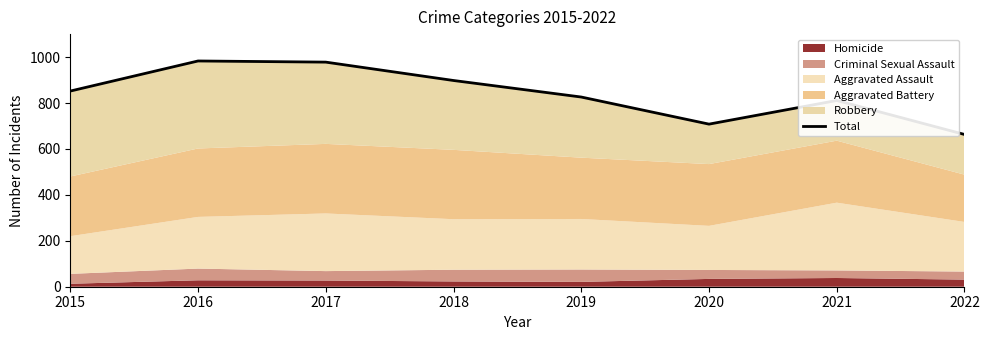

List the labels in order of value, largest first.

2016, 2017, 2018, 2015, 2019, 2021, 2020, 2022